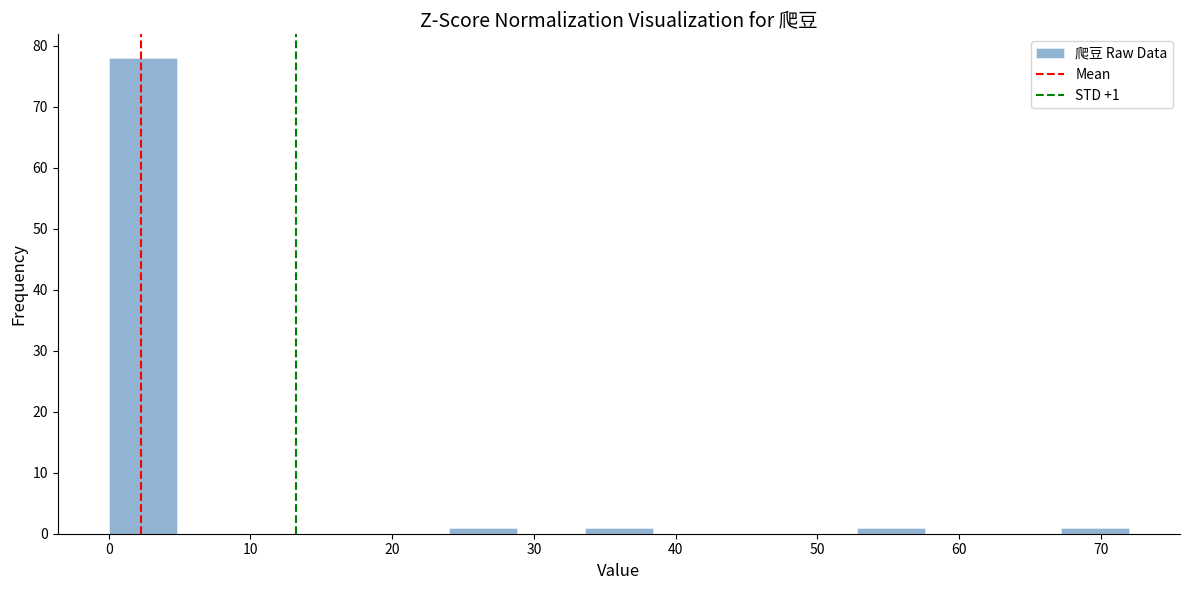

Which range on the x-axis has the tallest bar?

0.0 to 4.8